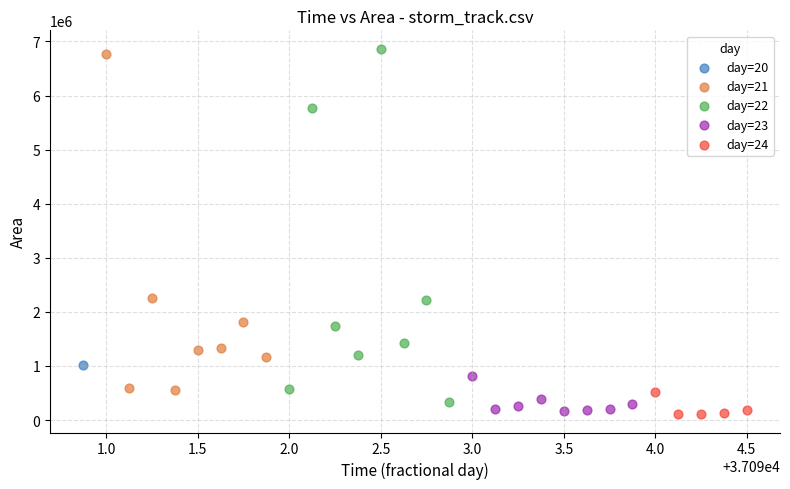

What are all the series names shown in the legend?

day=20, day=21, day=22, day=23, day=24